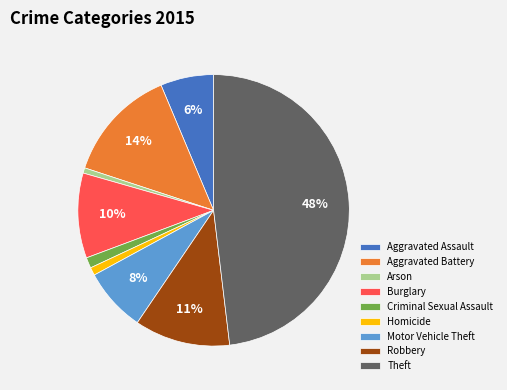

Which slice is the largest?

Theft